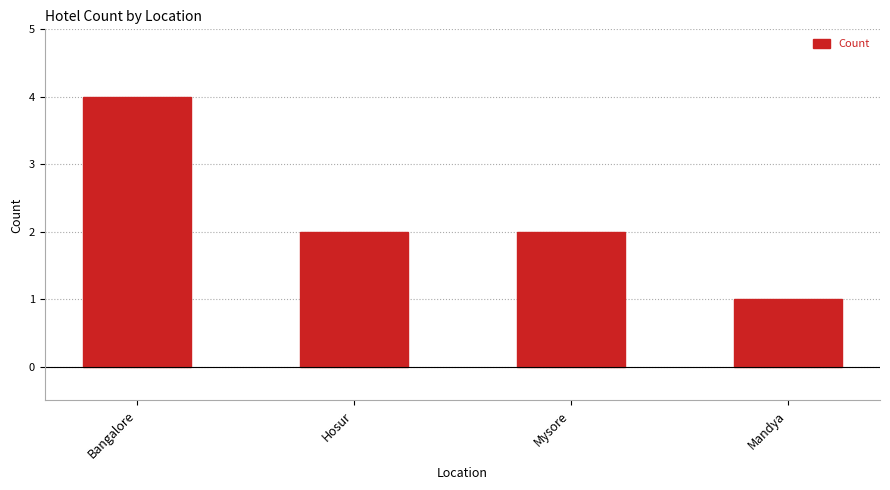

The chart shows a value of 1 at Mandya. True or false?

True